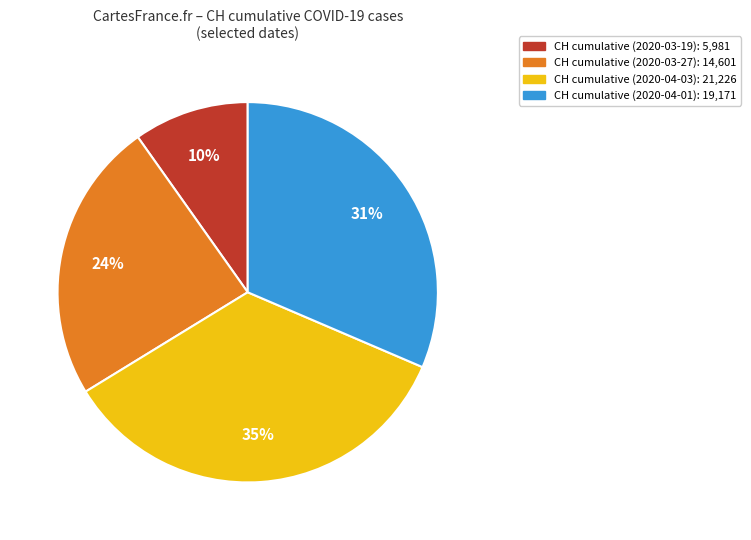

Is there any slice that represents more than half of the pie?

No